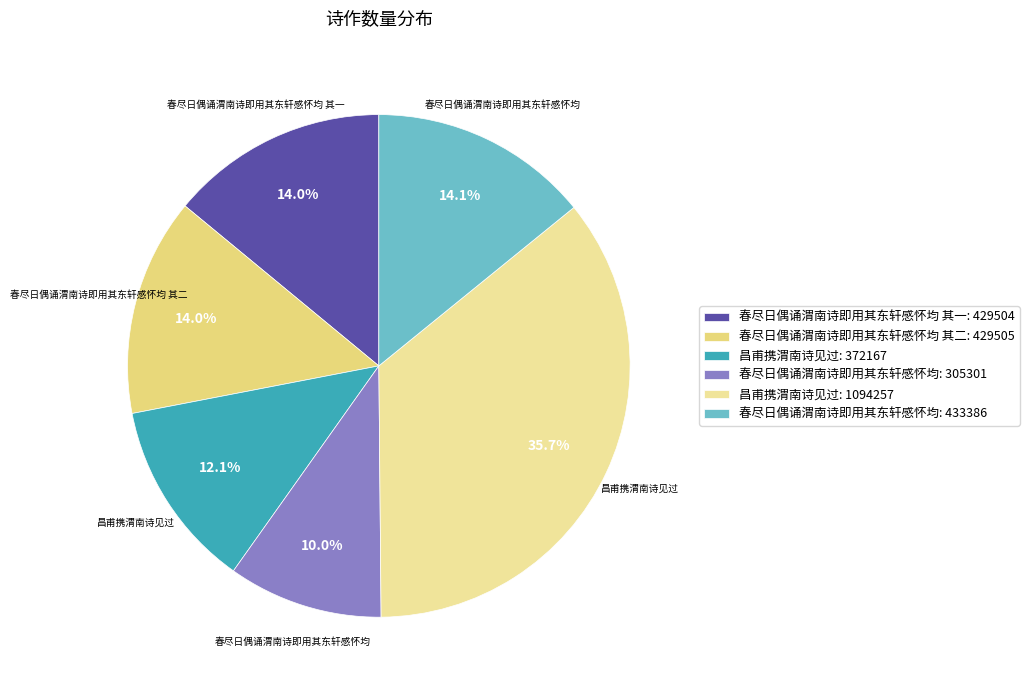

How many slices are in this pie chart?

6